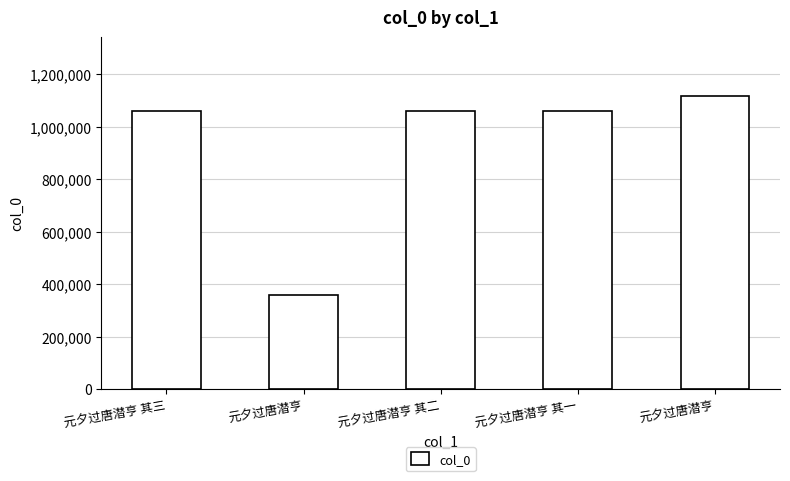

Where does the data first go above 1059474?

元夕过唐潜亨 其三